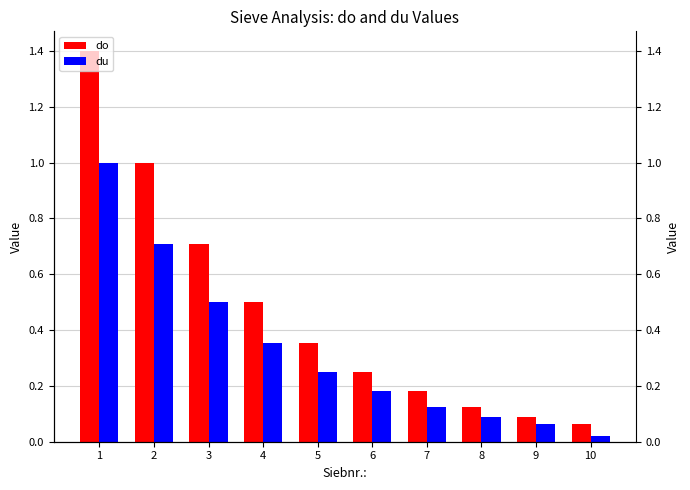

How many bars are there in total?

20